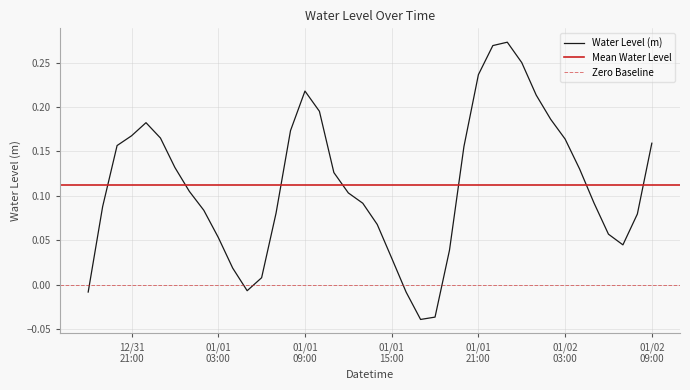

What is the greatest value displayed?

0.3